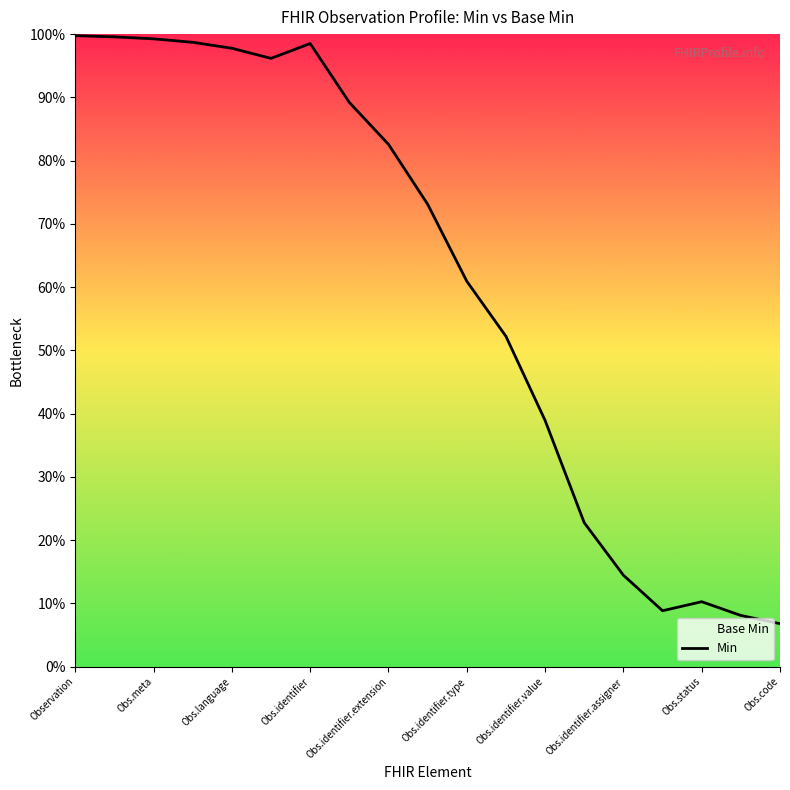

Does the chart display data point markers on the line(s)?

No